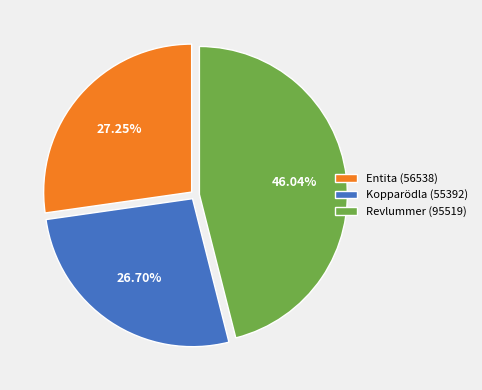

What is the largest slice in the pie chart?

Revlummer (95519)